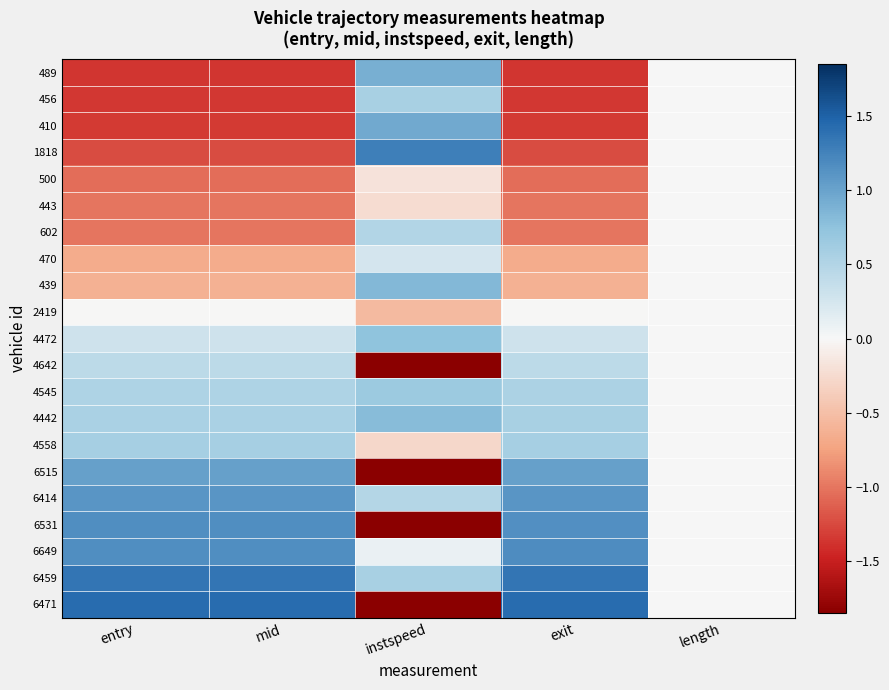

Reading left to right, extract all data points from this chart.

489: entry=-1.4	mid=-1.4	instspeed=0.9	exit=-1.4	length=0.0
456: entry=-1.3	mid=-1.3	instspeed=0.6	exit=-1.3	length=0.0
410: entry=-1.3	mid=-1.3	instspeed=0.9	exit=-1.3	length=0.0
1818: entry=-1.2	mid=-1.2	instspeed=1.3	exit=-1.2	length=0.0
500: entry=-1.0	mid=-1.0	instspeed=-0.2	exit=-1.0	length=0.0
443: entry=-1.0	mid=-1.0	instspeed=-0.2	exit=-1.0	length=0.0
602: entry=-1.0	mid=-1.0	instspeed=0.5	exit=-1.0	length=0.0
470: entry=-0.7	mid=-0.7	instspeed=0.3	exit=-0.7	length=0.0
439: entry=-0.6	mid=-0.6	instspeed=0.8	exit=-0.6	length=0.0
2419: entry=-0.0	mid=-0.0	instspeed=-0.5	exit=-0.0	length=0.0
4472: entry=0.3	mid=0.3	instspeed=0.7	exit=0.3	length=0.0
4642: entry=0.4	mid=0.4	instspeed=-1.8	exit=0.4	length=0.0
4545: entry=0.5	mid=0.5	instspeed=0.7	exit=0.5	length=0.0
4442: entry=0.6	mid=0.6	instspeed=0.8	exit=0.6	length=0.0
4558: entry=0.6	mid=0.6	instspeed=-0.3	exit=0.6	length=0.0
6515: entry=1.0	mid=1.0	instspeed=-1.8	exit=1.0	length=0.0
6414: entry=1.1	mid=1.1	instspeed=0.5	exit=1.1	length=0.0
6531: entry=1.2	mid=1.2	instspeed=-1.8	exit=1.2	length=0.0
6649: entry=1.2	mid=1.2	instspeed=0.1	exit=1.2	length=0.0
6459: entry=1.4	mid=1.4	instspeed=0.6	exit=1.4	length=0.0
6471: entry=1.4	mid=1.4	instspeed=-1.8	exit=1.4	length=0.0